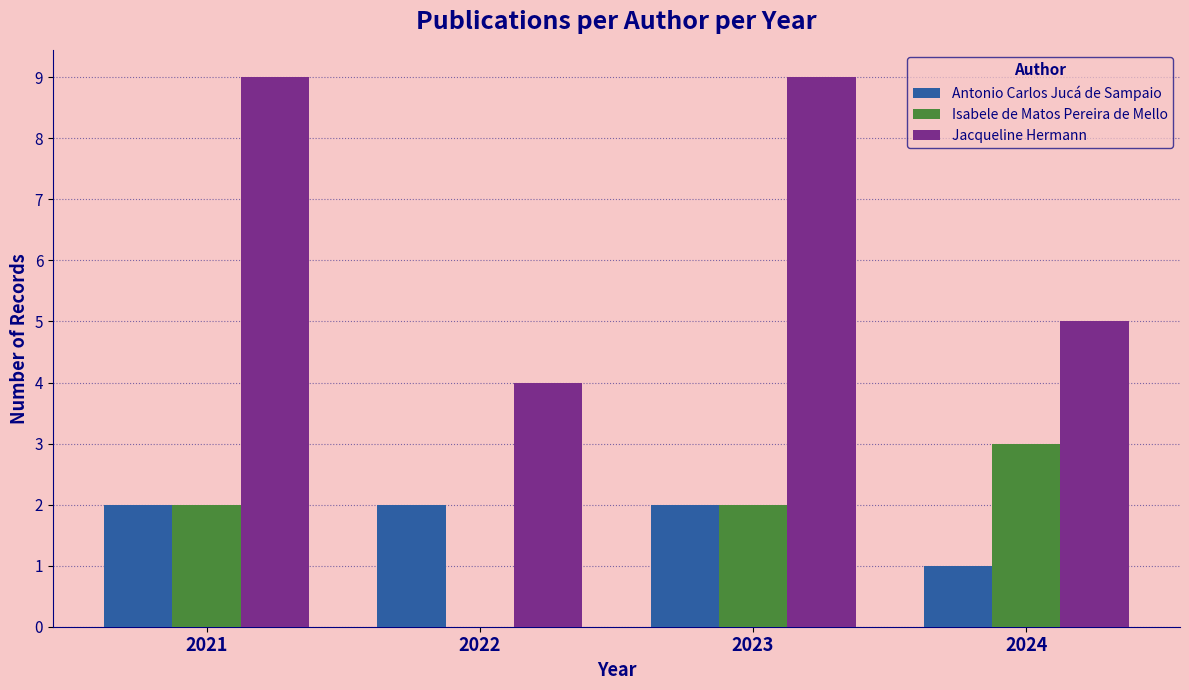

Is the value of Isabele de Matos Pereira de Mello at 2021 greater than the value of Jacqueline Hermann at 2022?

No